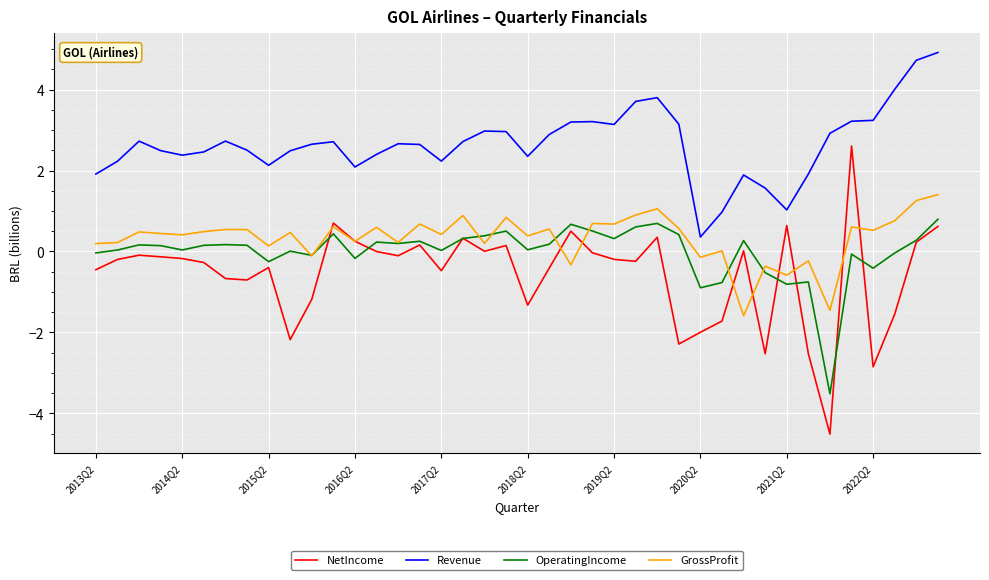

What are all the series names shown in the legend?

NetIncome, Revenue, OperatingIncome, GrossProfit